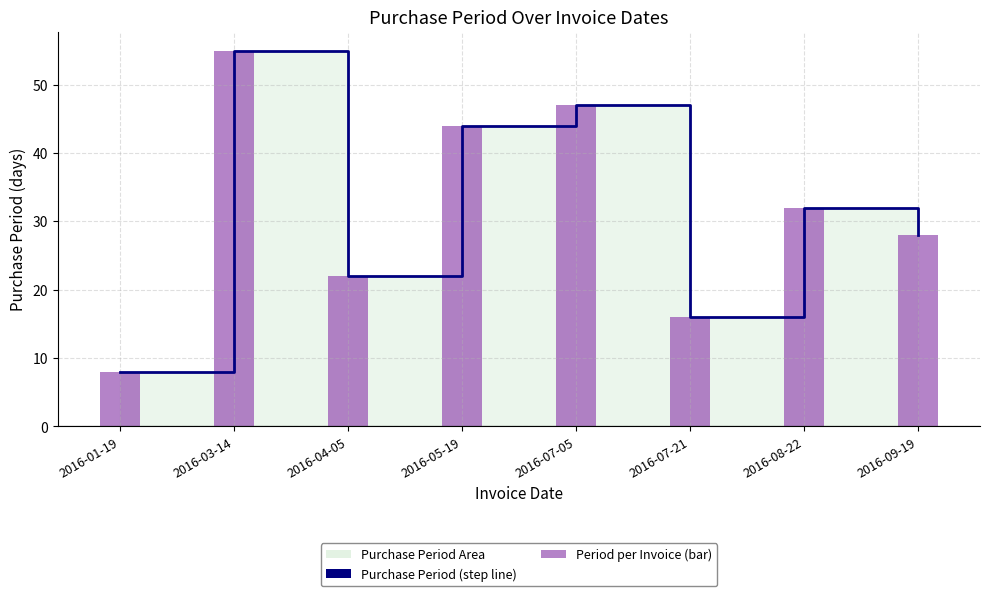

Which series has the largest total across all categories?

Purchase Period